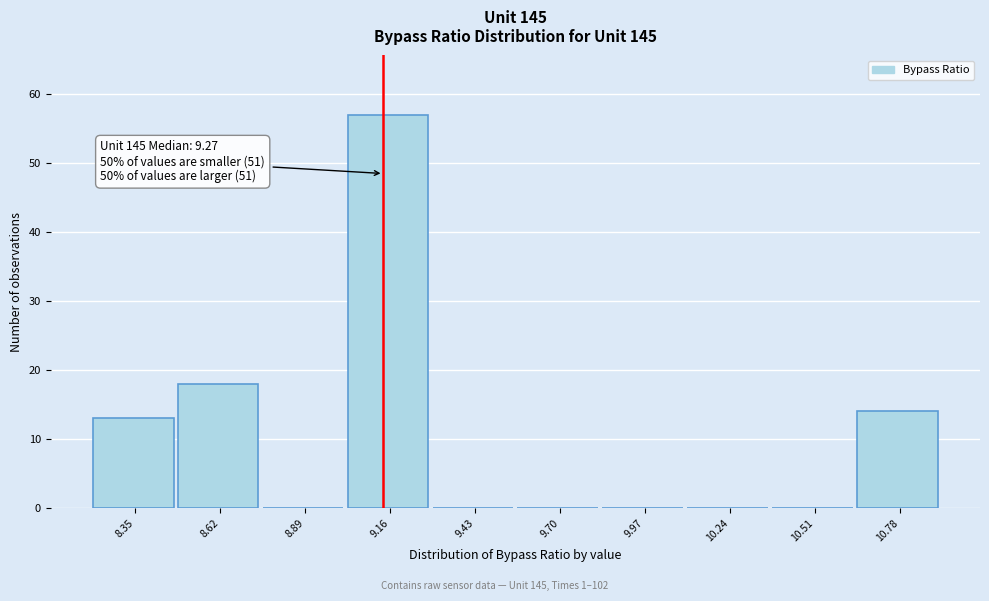

Reading right to left, extract all data points from this chart.

10.78=14	10.51=0	10.24=0	9.97=0	9.70=0	9.43=0	9.16=57	8.89=0	8.62=18	8.35=13